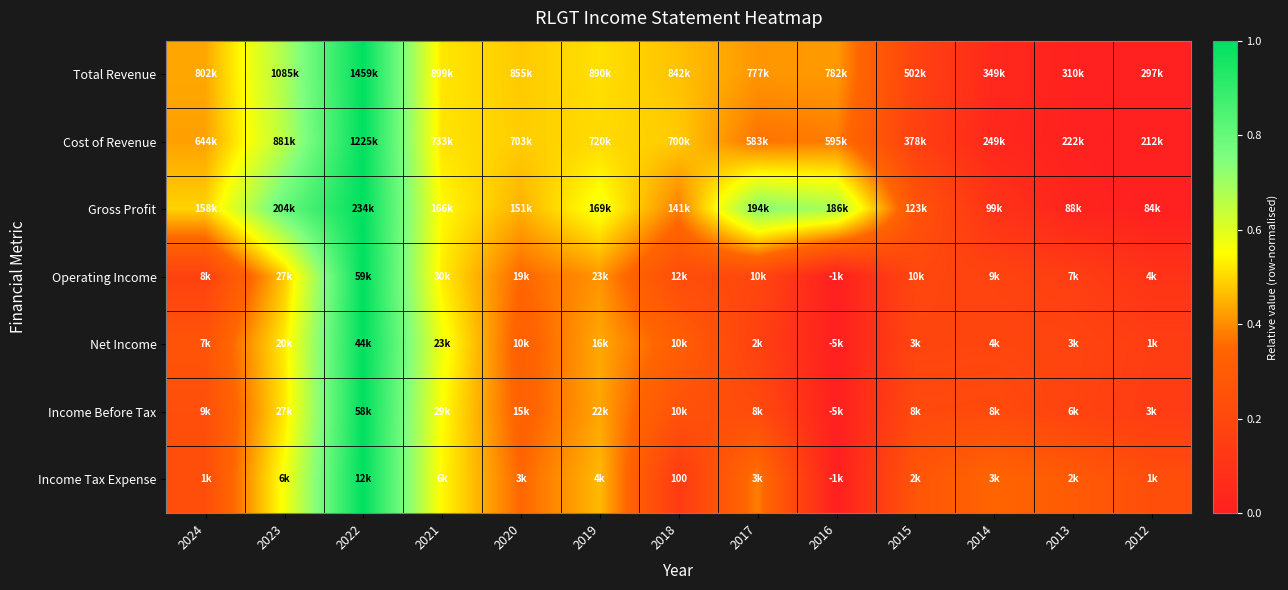

The Cost of Revenue series shows 0.7 at 2020. True or false?

False